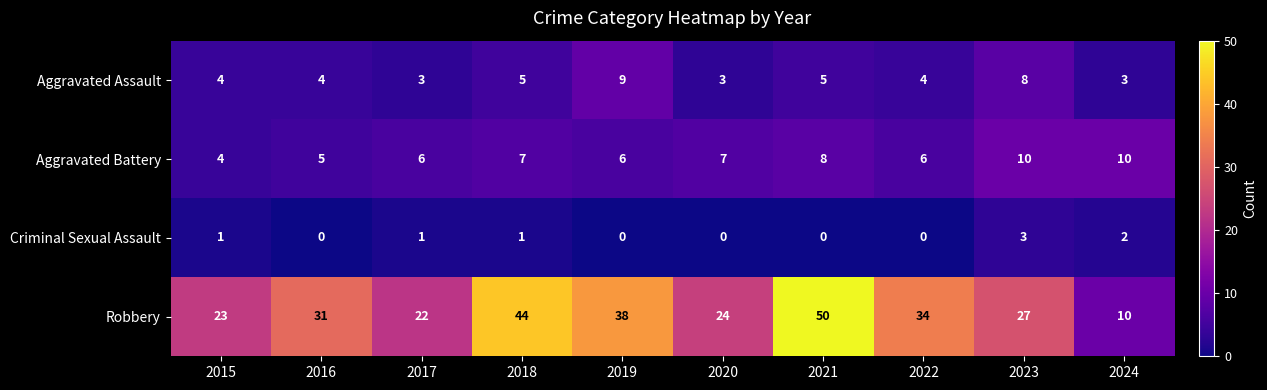

What is the total value across all series at 2015?

32